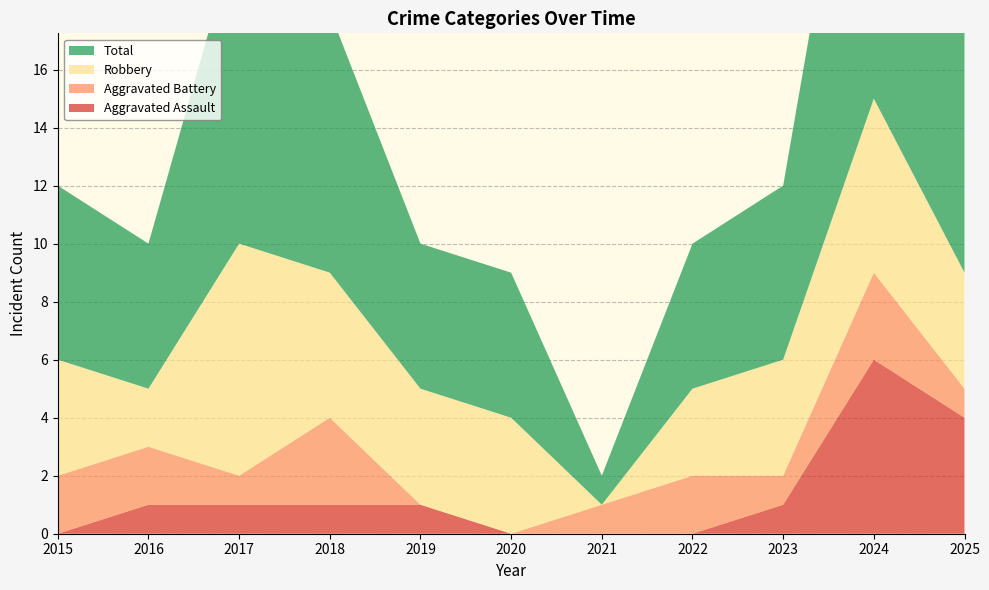

Reading right to left, list all the values displayed in this chart.

Aggravated Assault: 2025=4	2024=6	2023=1	2022=0	2021=0	2020=0	2019=1	2018=1	2017=1	2016=1	2015=0
Aggravated Battery: 2025=1	2024=3	2023=1	2022=2	2021=1	2020=0	2019=0	2018=3	2017=1	2016=2	2015=2
Robbery: 2025=4	2024=6	2023=4	2022=3	2021=0	2020=4	2019=4	2018=5	2017=8	2016=2	2015=4
Total: 2025=9	2024=15	2023=6	2022=5	2021=1	2020=5	2019=5	2018=9	2017=11	2016=5	2015=6